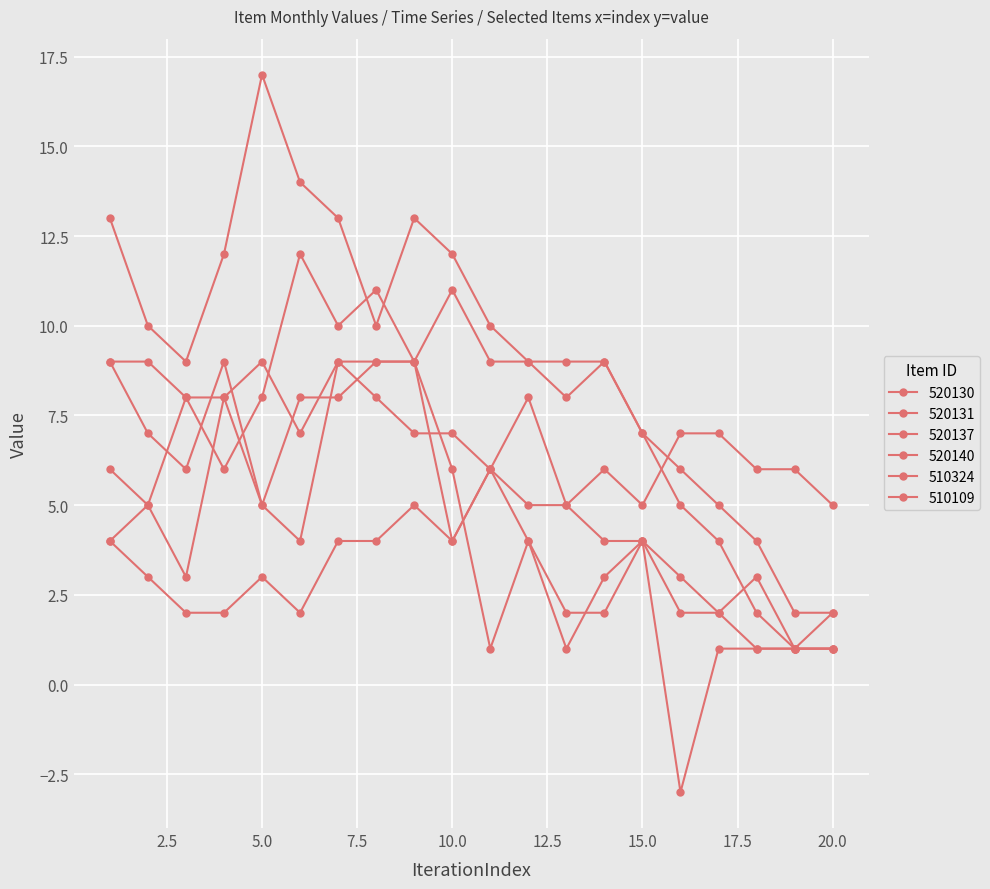

What is the value of the 510324 point at the 17th from the left?

1